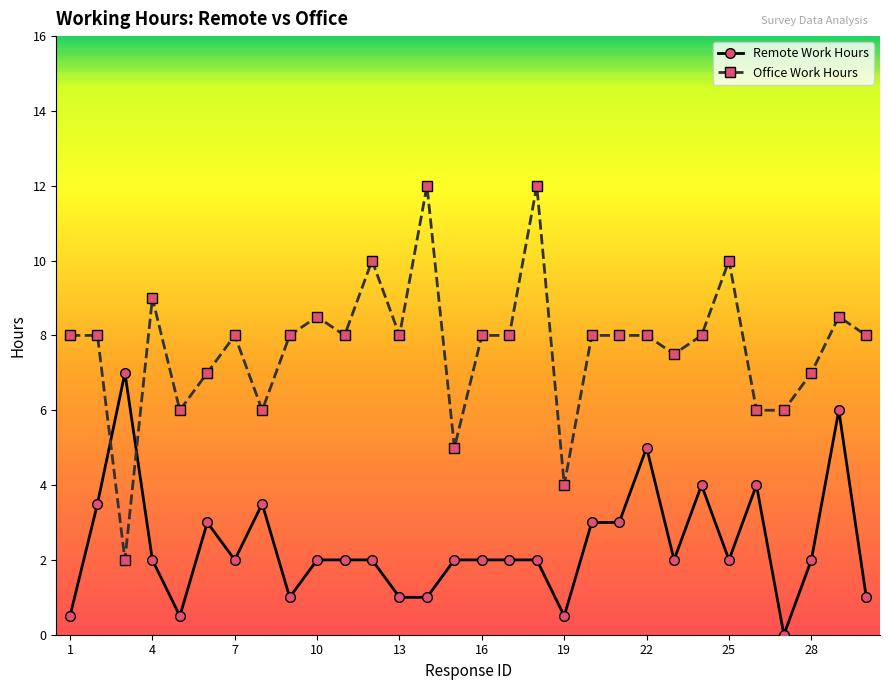

Count the number of data series in this chart.

2